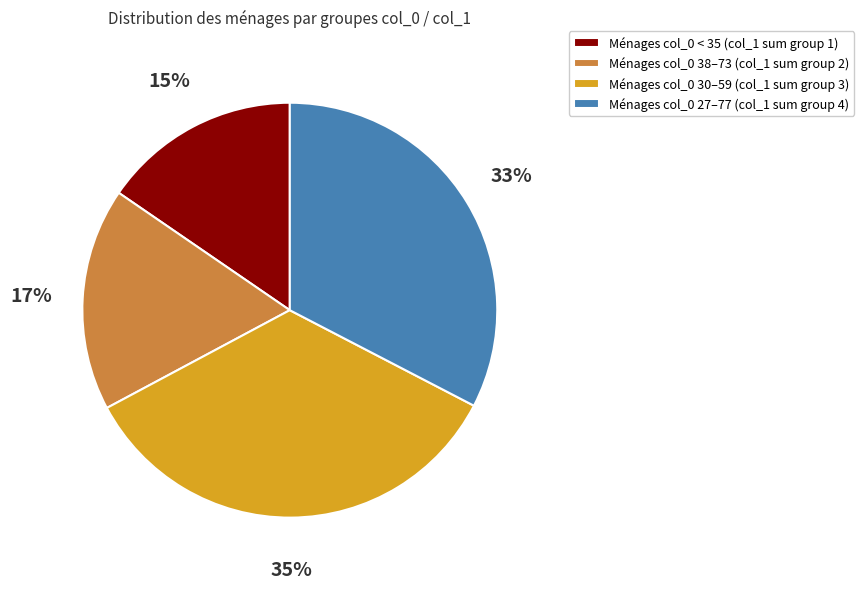

Does Ménages col_0 30–59 (col_1 sum group 3) account for over 50% of the chart?

No